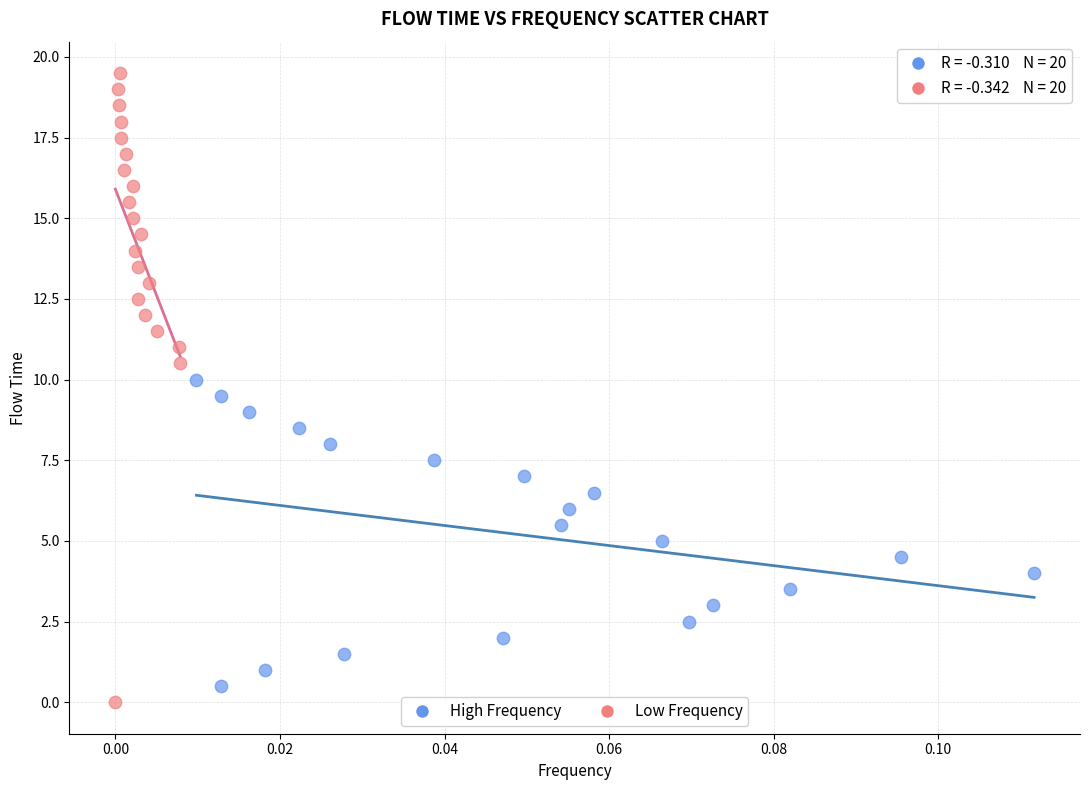

Which series contains the highest Y value?

Low Frequency